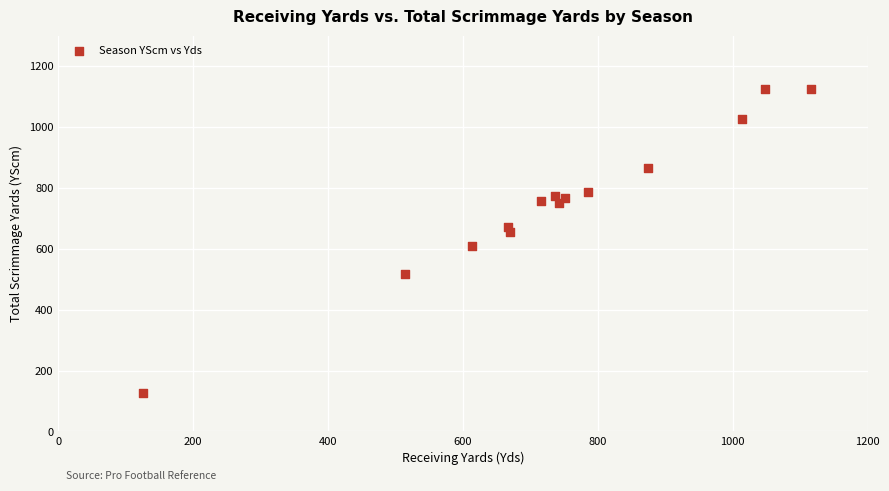

What is the range of Y values (max minus min)?

1000